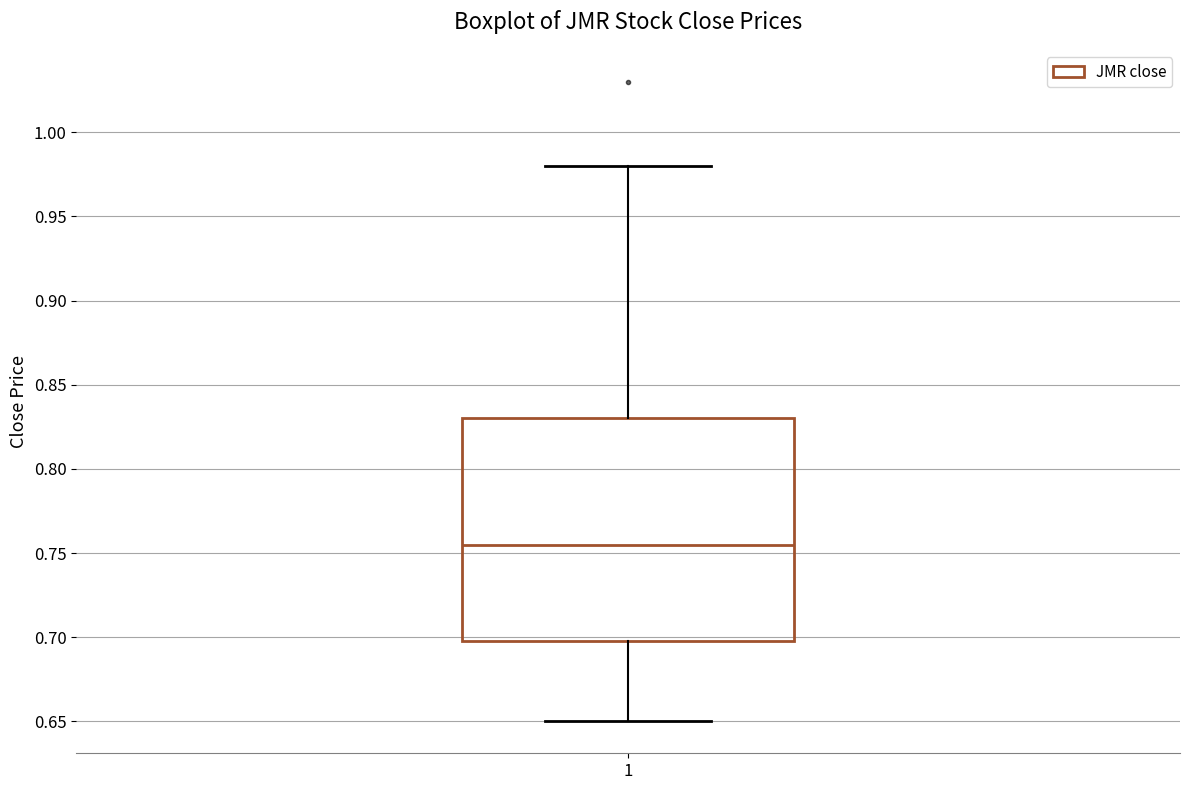

Where is the upper edge of the box at x = 1 on the y-axis? The values are not printed on the chart, so give them approximately, as read against the axis.

0.830